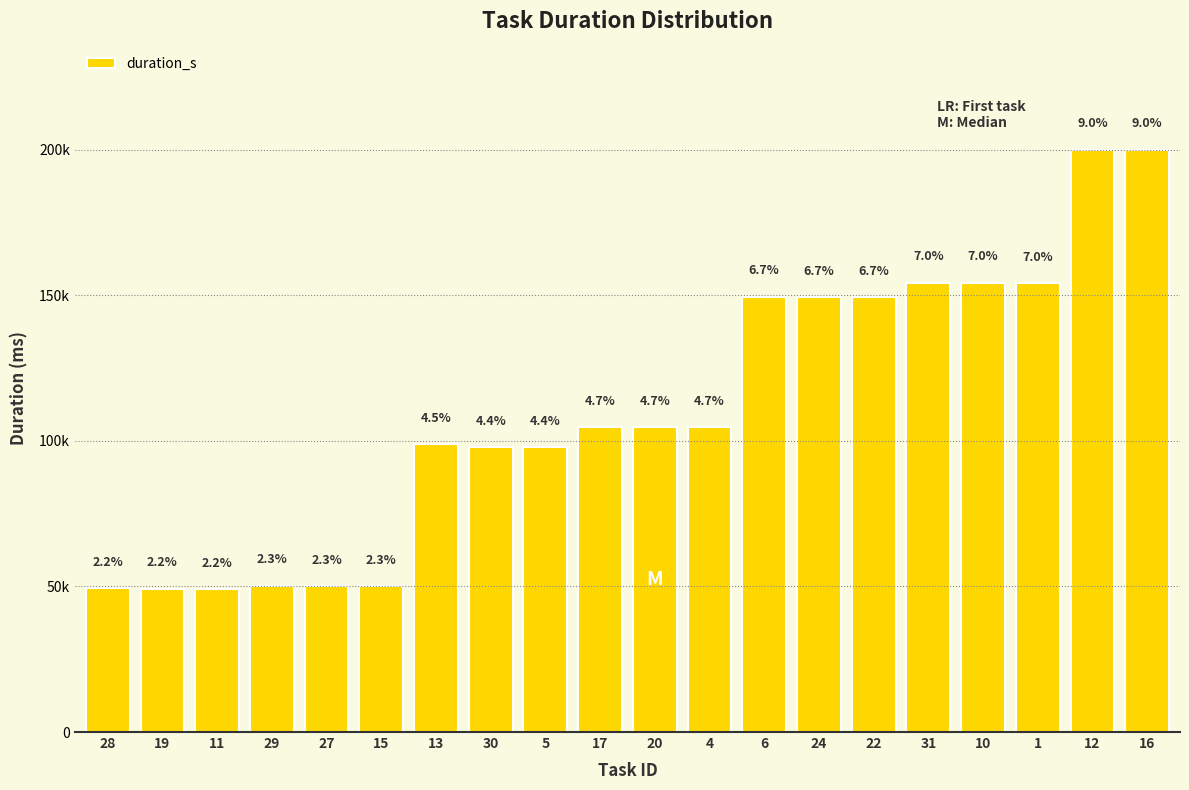

What is the label of the 11th bar from the right?

17